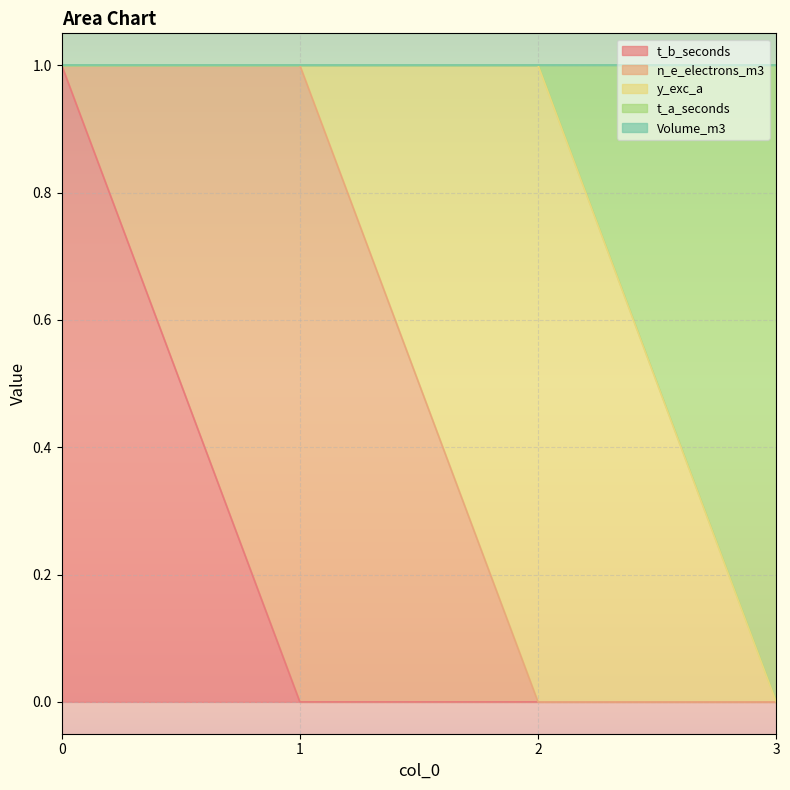

What is the difference between the maximum and minimum values in the n_e_electrons_m3 series?

1